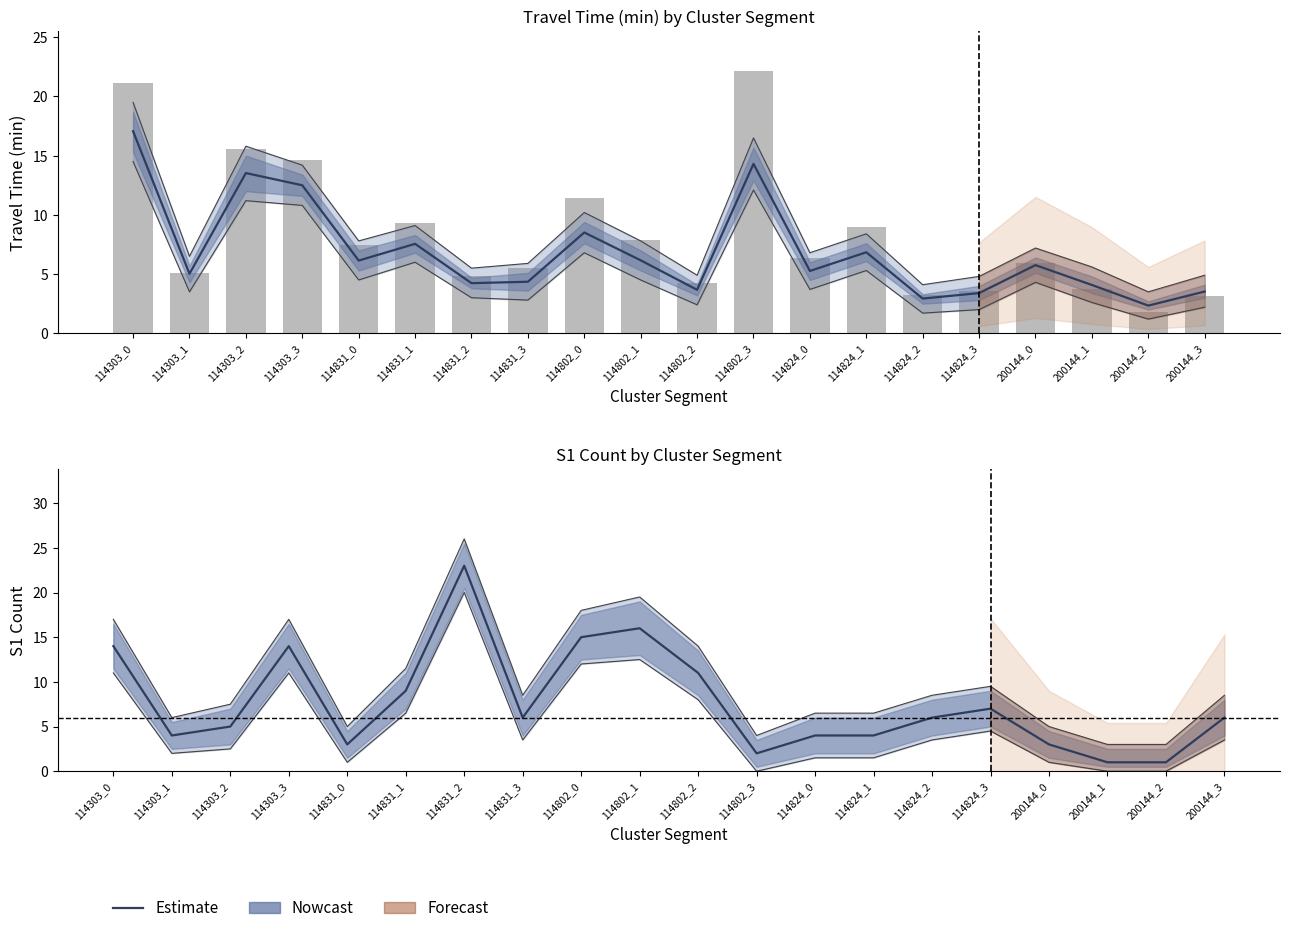

Are the bars horizontal?

No